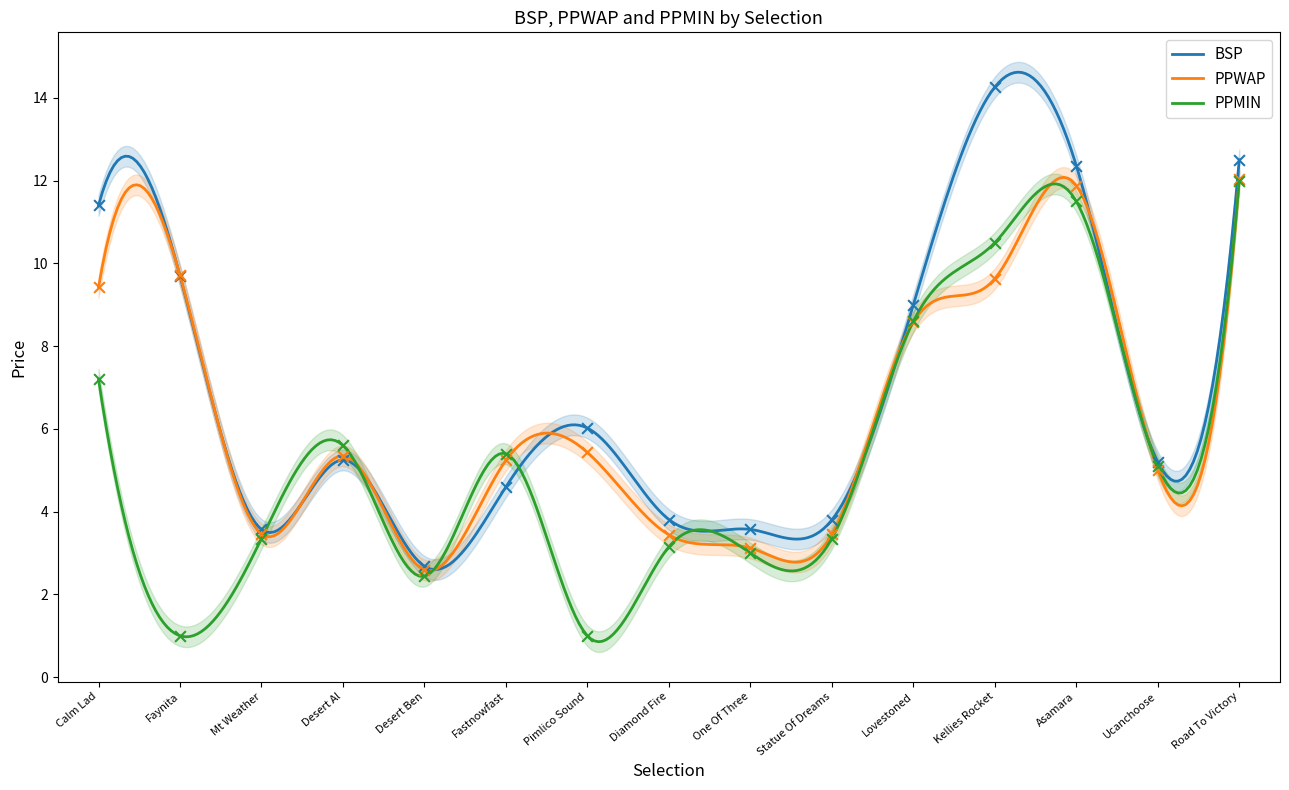

Which series contains the lowest Y value?

PPMIN